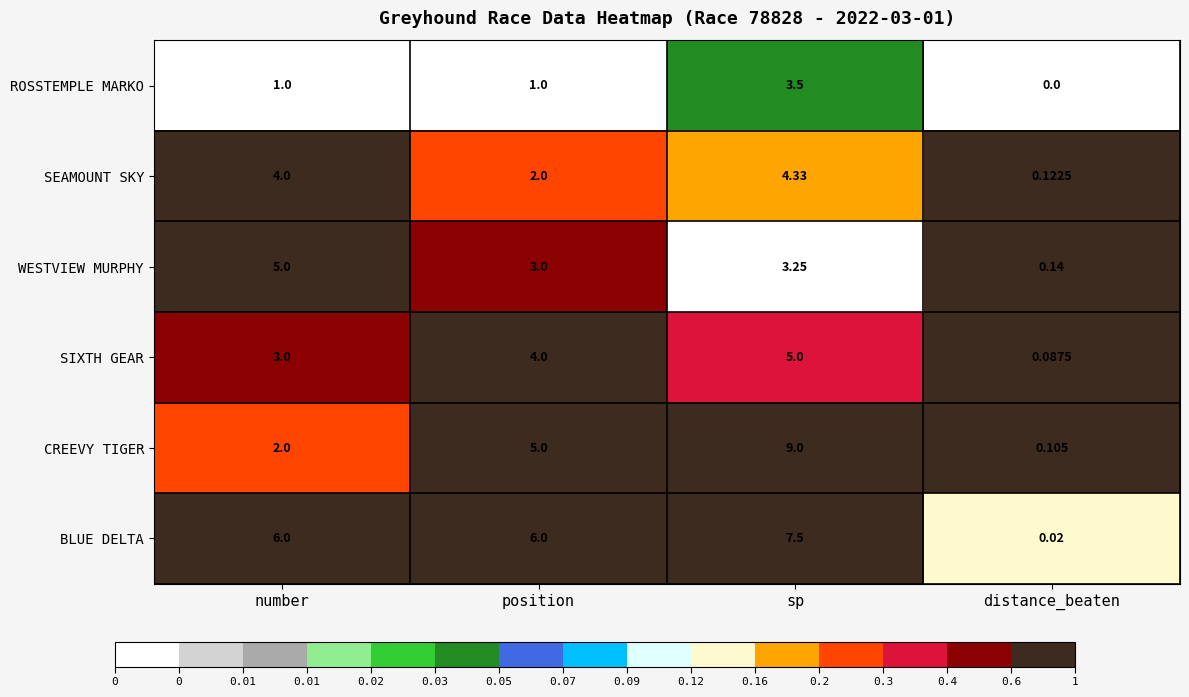

At number, list the series in order from smallest to largest.

ROSSTEMPLE MARKO, CREEVY TIGER, SIXTH GEAR, SEAMOUNT SKY, WESTVIEW MURPHY, BLUE DELTA